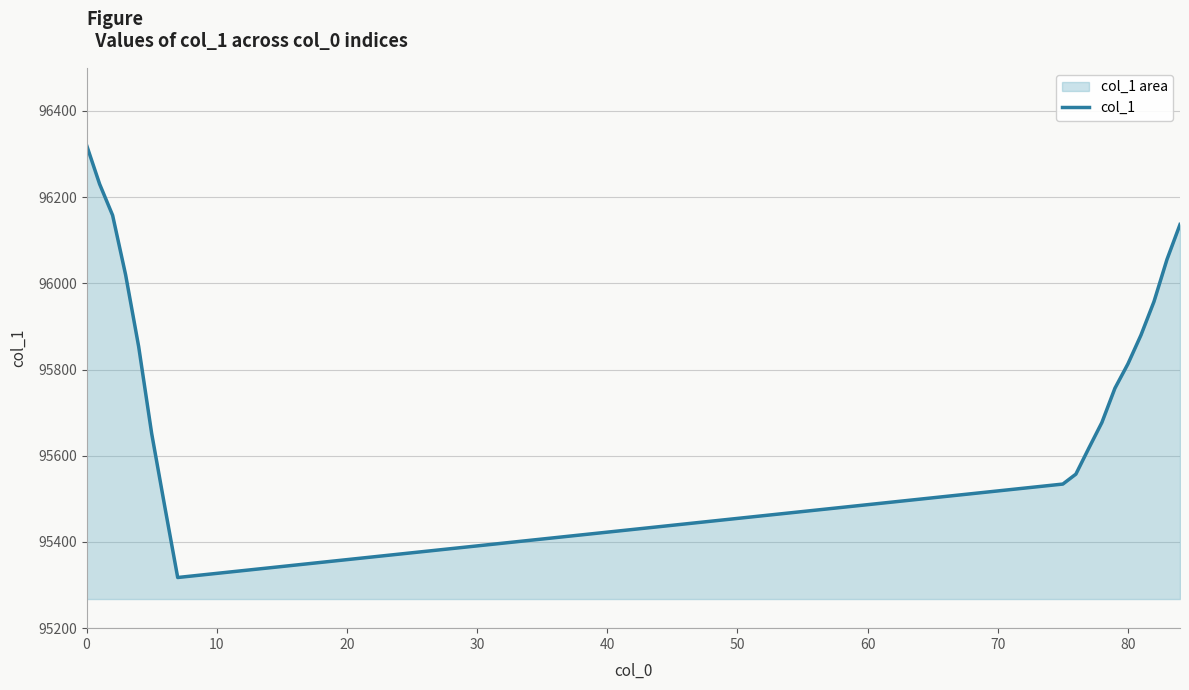

What is the difference between the maximum and second lowest values?

837.3